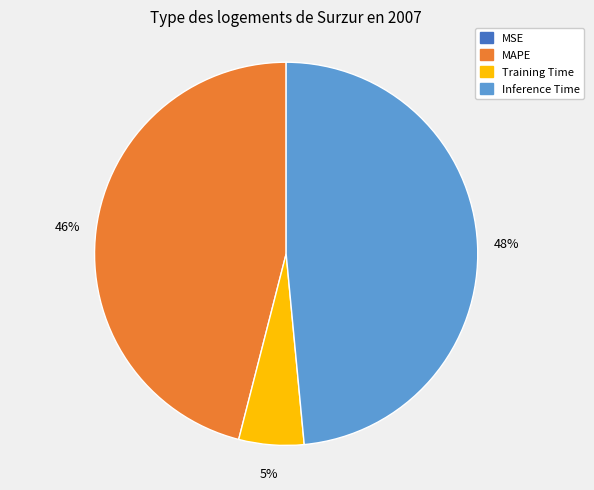

To the nearest percent, what is the average slice percentage?

25%